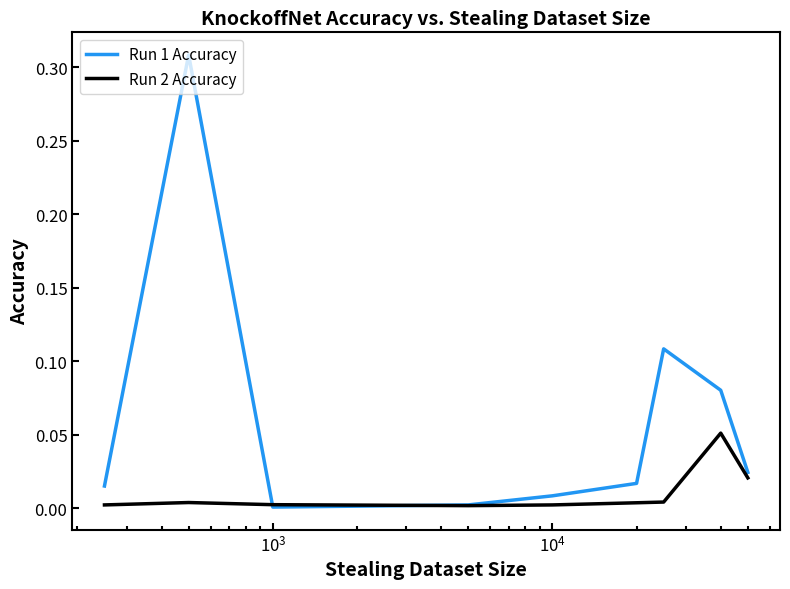

Which series has the largest total across all categories?

Run 1 Accuracy